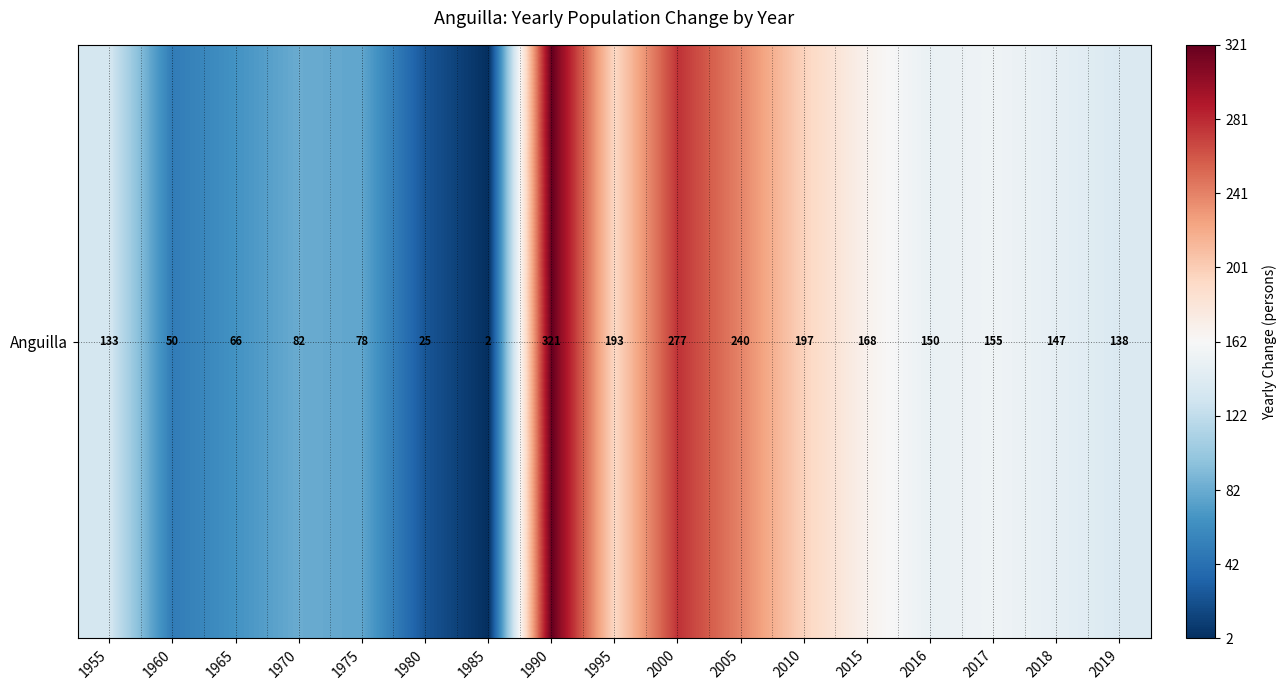

What is the sum of all values?

2422